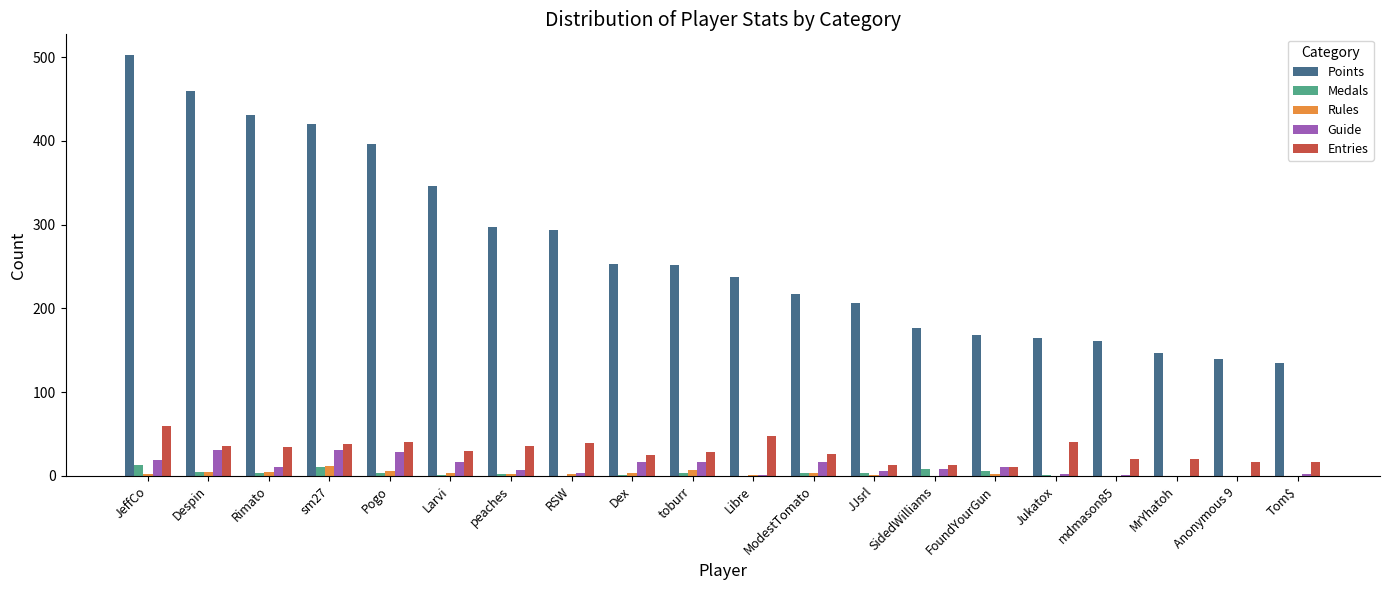

What is the sum of all Entries values?

589